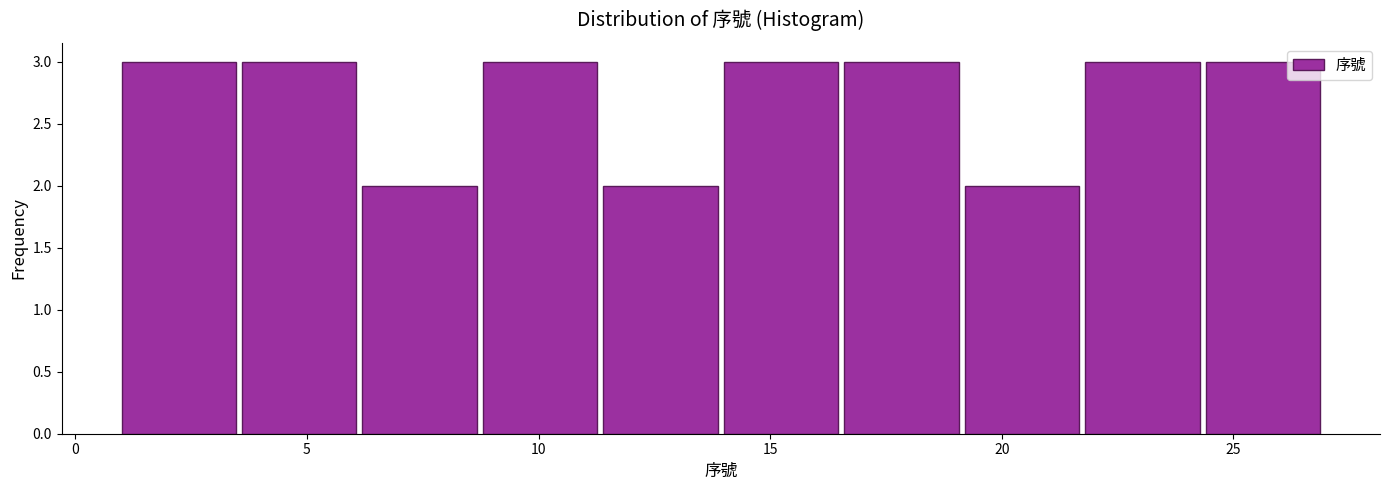

Reading left to right, transcribe this chart: for each bar, give the range it covers on the x-axis and its height. Neither the bar edges nor the heights are printed on the chart, so give them approximately, as read against the axes.

1.0 to 3.6: 3
3.6 to 6.2: 3
6.2 to 8.8: 2
8.8 to 11.4: 3
11.4 to 14.0: 2
14.0 to 16.6: 3
16.6 to 19.2: 3
19.2 to 21.8: 2
21.8 to 24.4: 3
24.4 to 27.0: 3